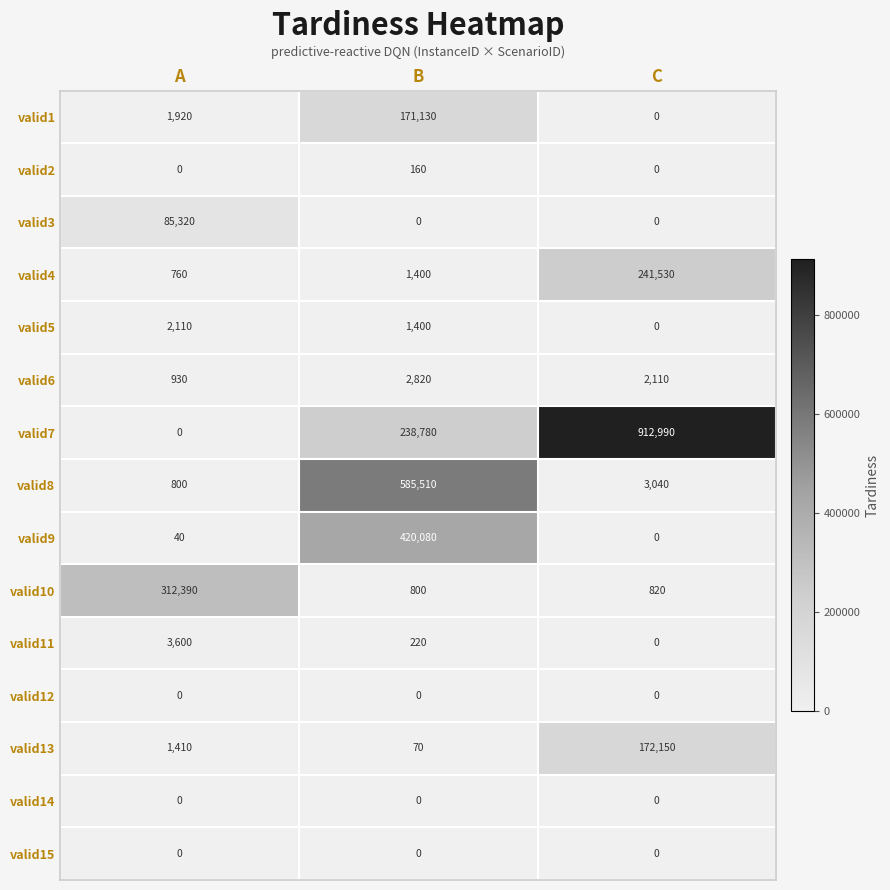

At which category is the sum across all series the highest?

B